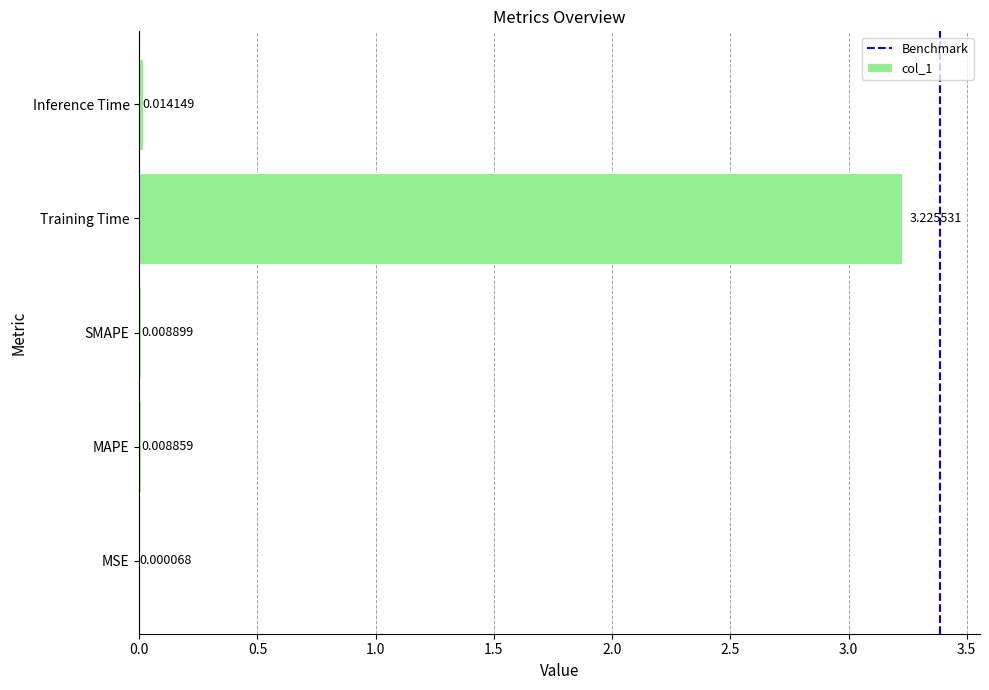

Which label corresponds to the largest value in the chart?

Training Time